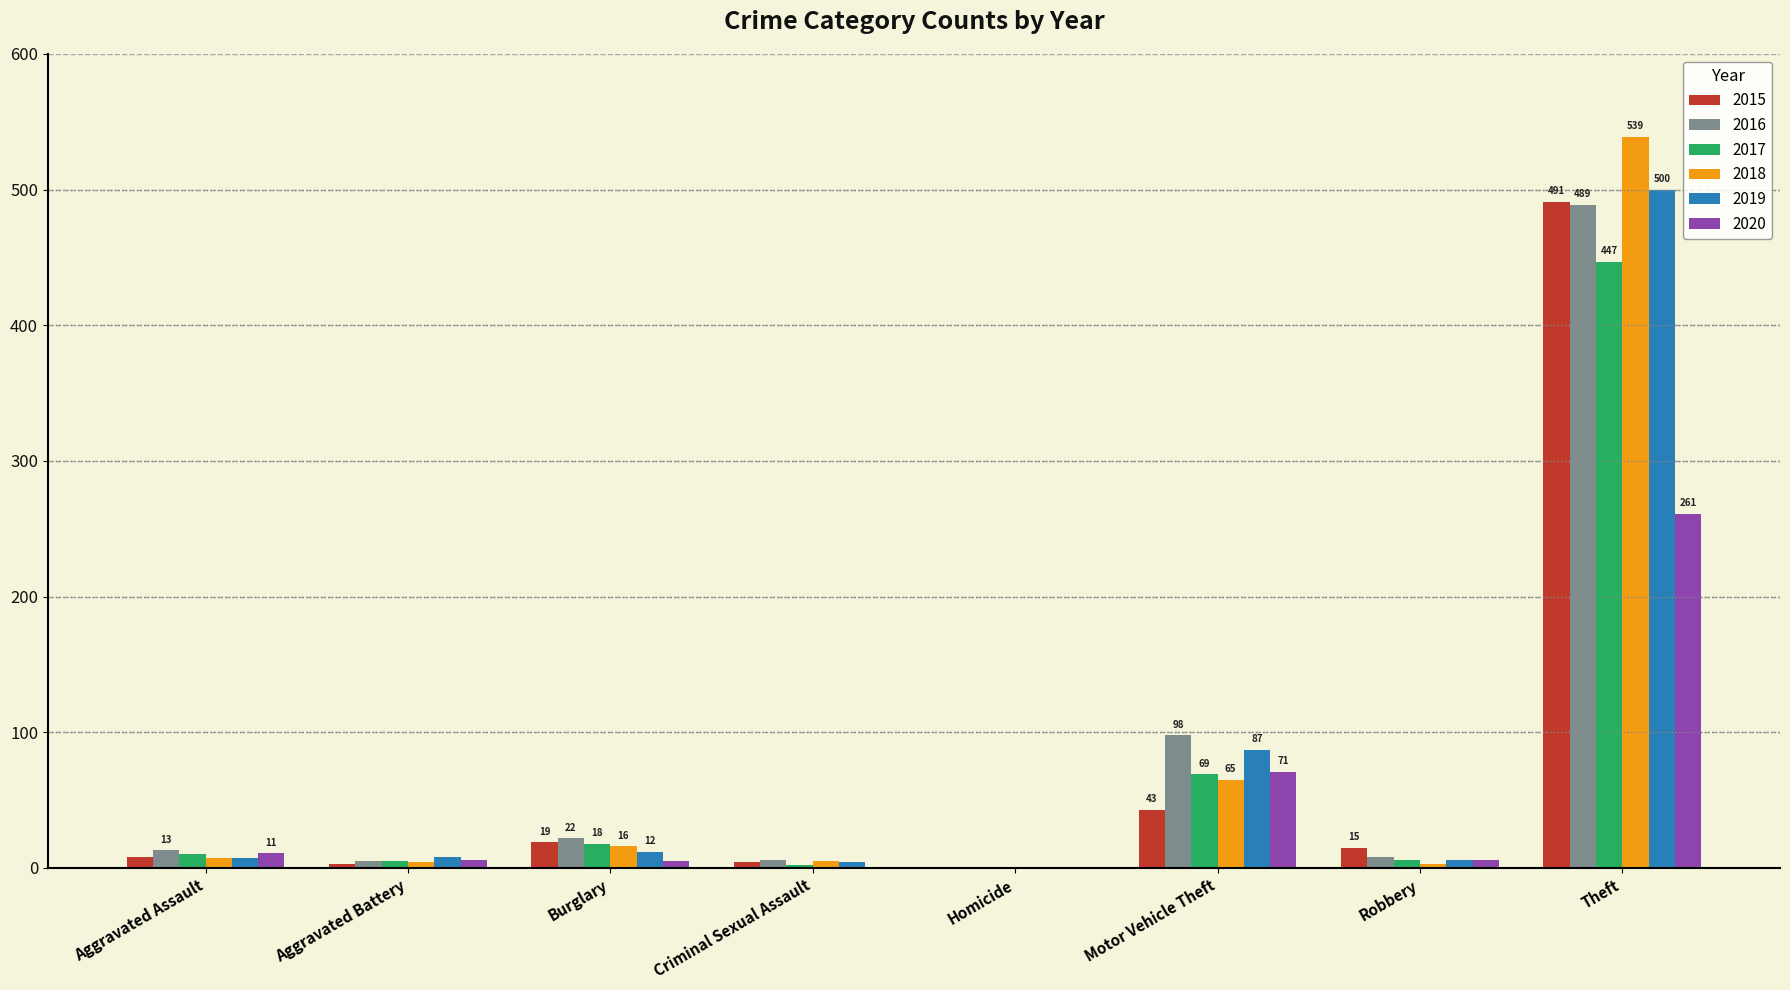

Are the bars horizontal?

No